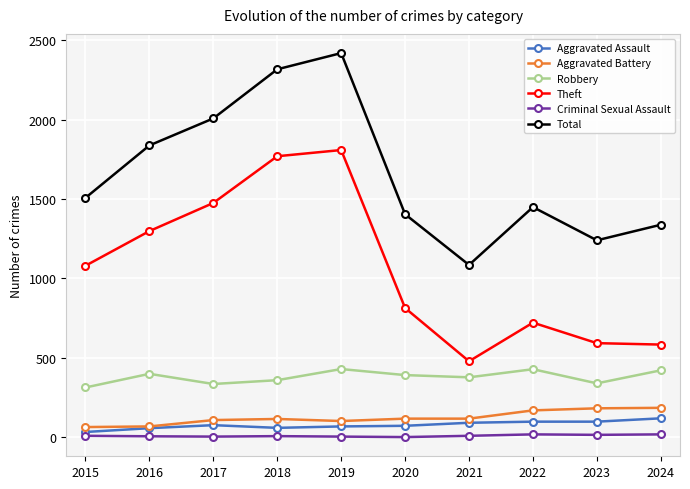

What is the difference between the second highest and minimum values in the Robbery series?

115